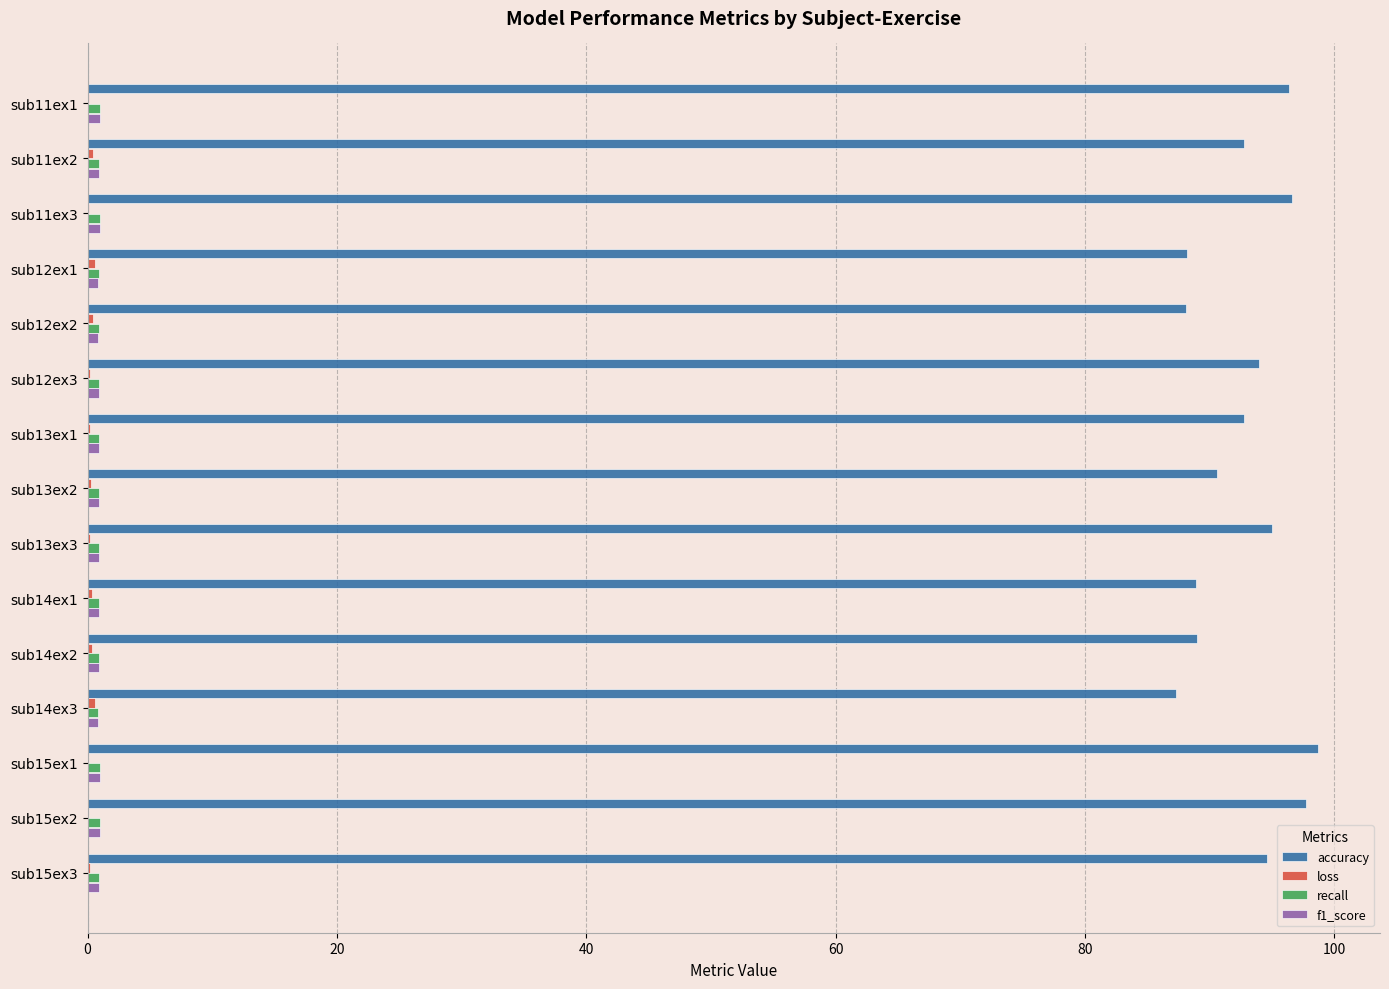

How many distinct data groups are displayed?

4